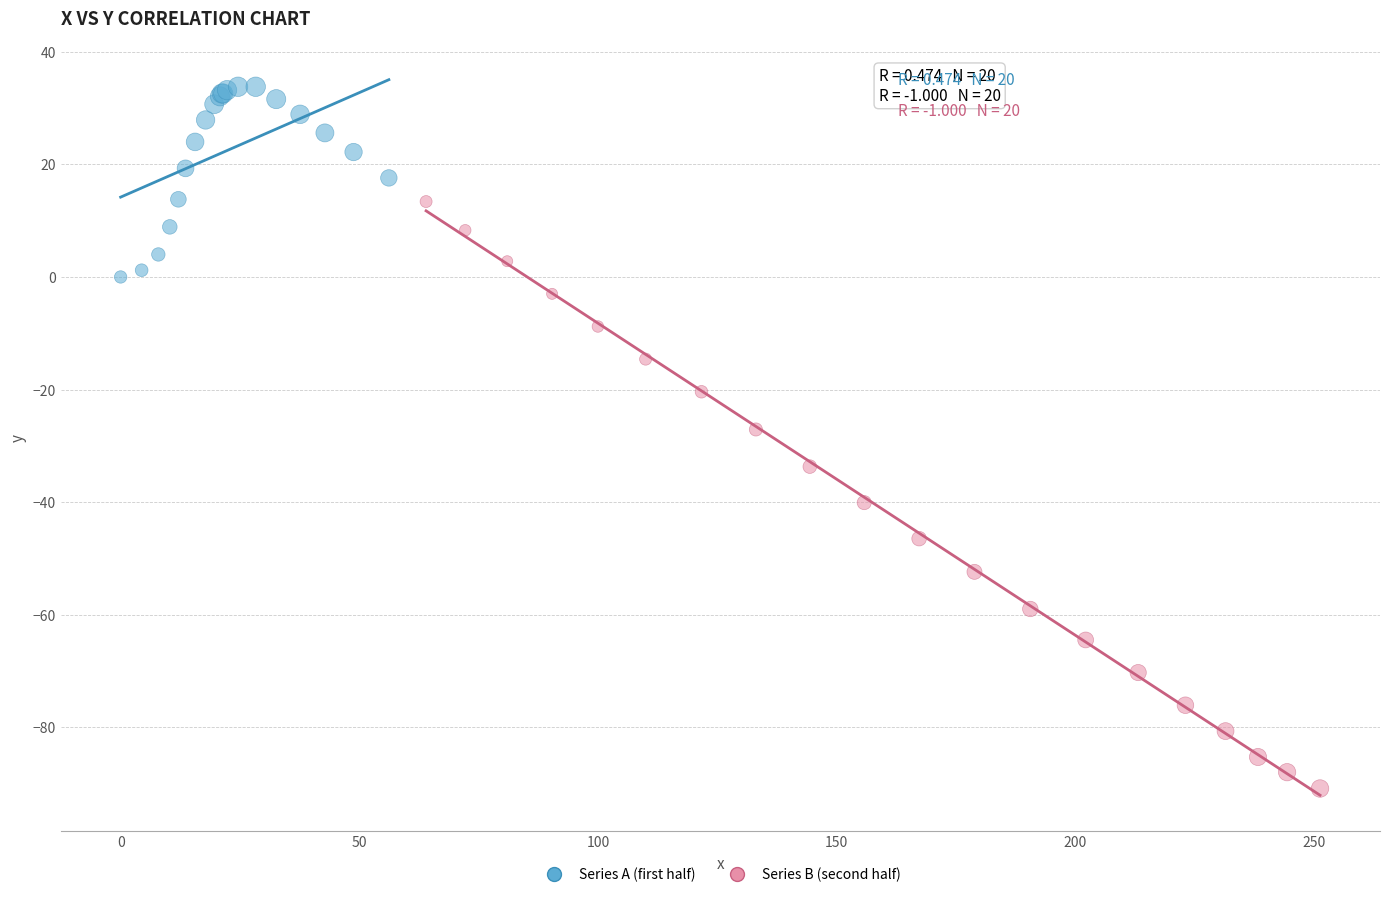

Which series reaches the minimum Y coordinate?

Series B (second half)